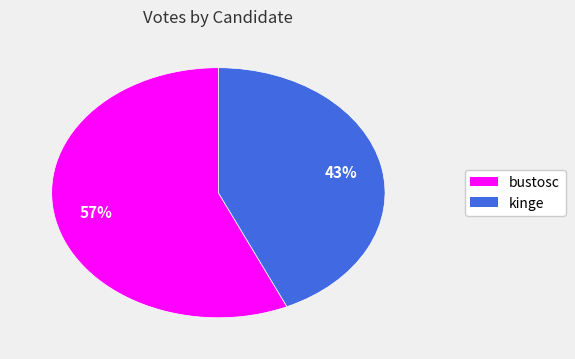

How many slices are in this pie chart?

2